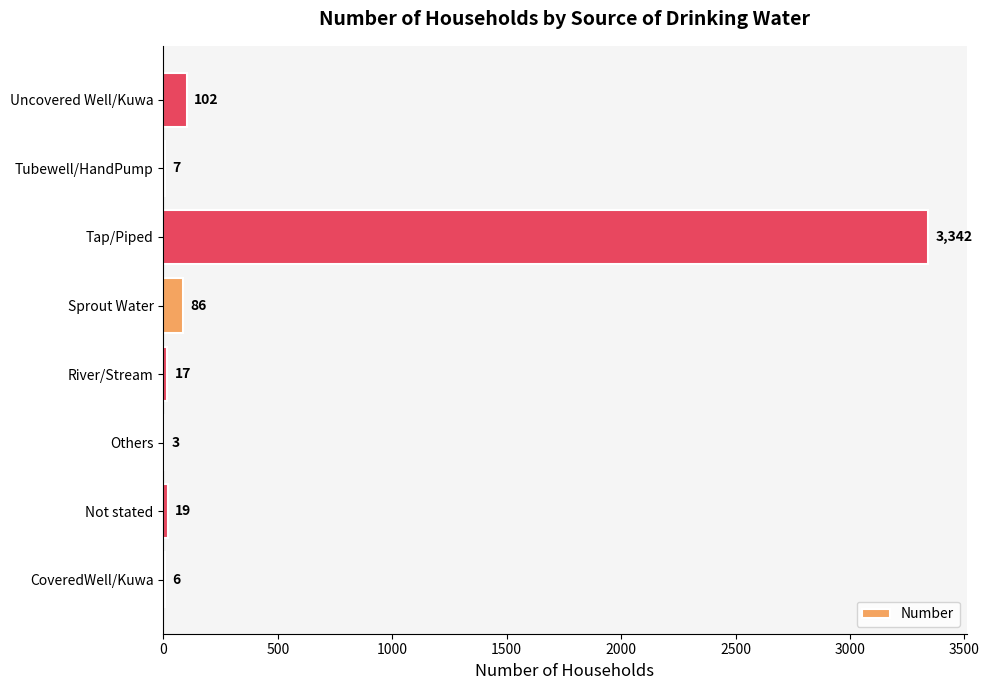

Approximately how many times larger is the value at Not stated compared to Others?

6.3